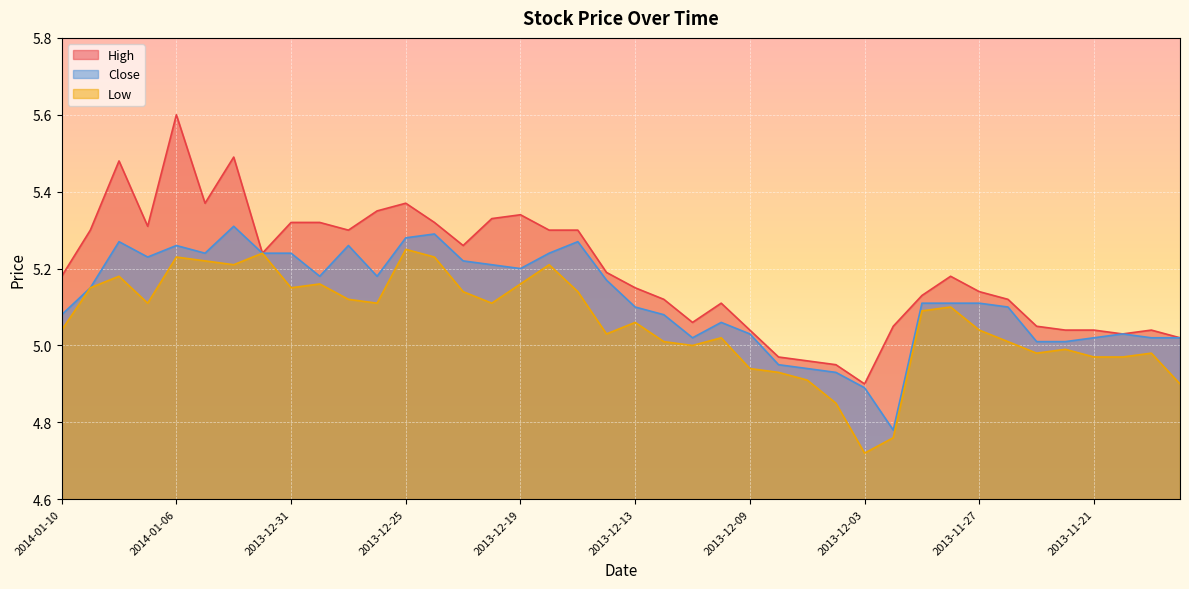

What is the lowest value of the Low series?

4.7